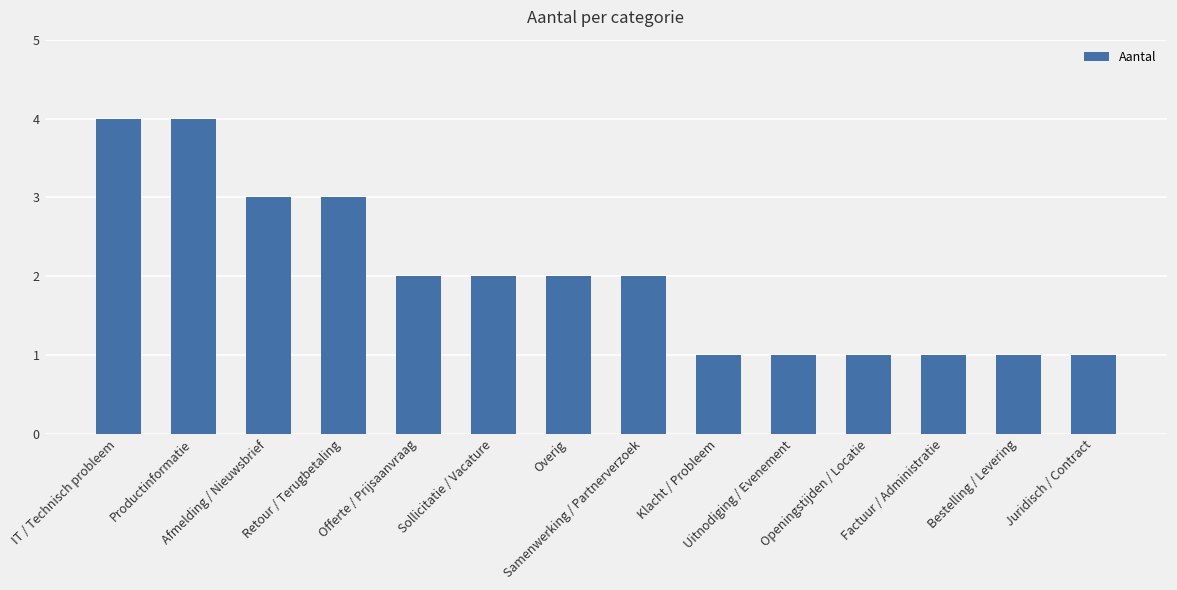

What is the sum of the values at Openingstijden / Locatie and Sollicitatie / Vacature?

3